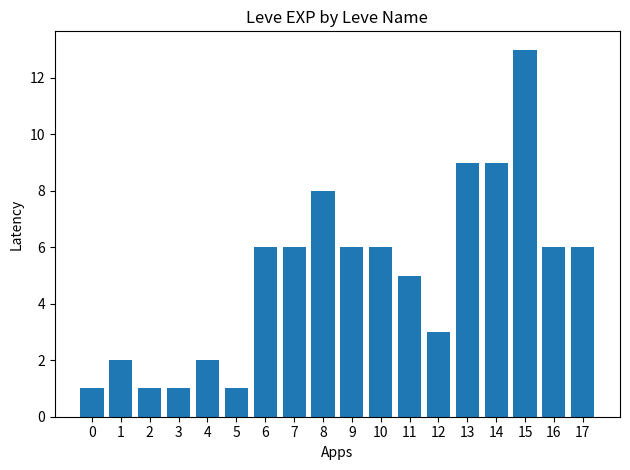

Reading right to left, extract all data points from this chart.

17=6	16=6	15=13	14=9	13=9	12=3	11=5	10=6	9=6	8=8	7=6	6=6	5=1	4=2	3=1	2=1	1=2	0=1